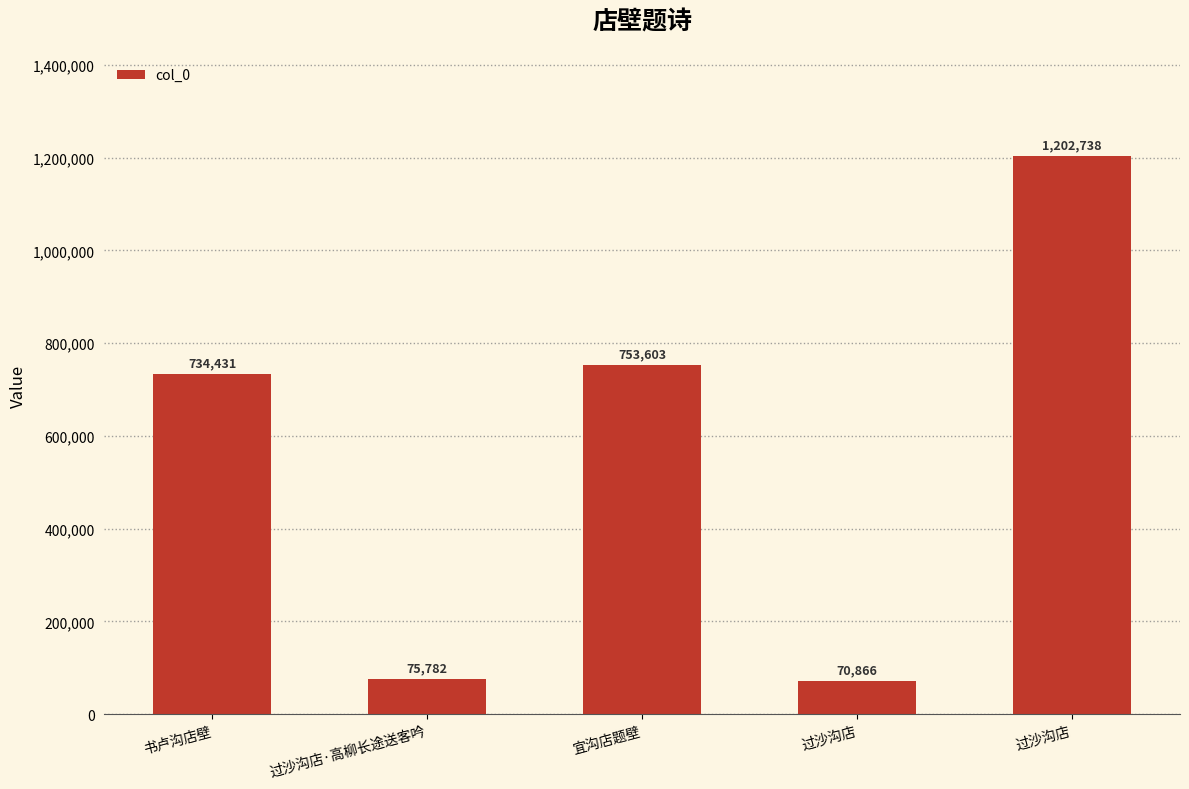

The value at 过沙沟店 is 1202738. True or false?

True